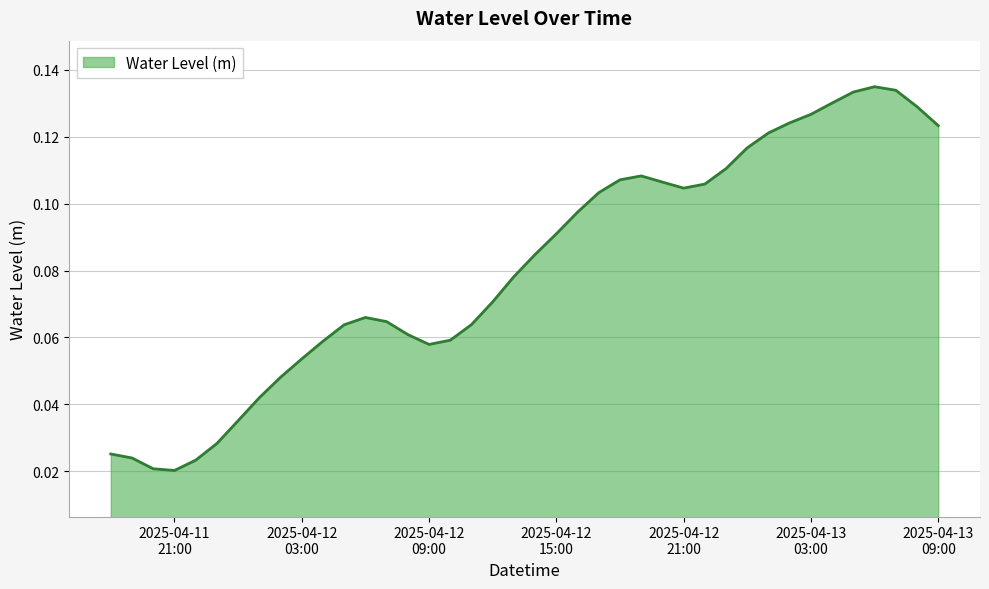

What is the label of the 14th point from the right?

2025-04-12 20:00:00